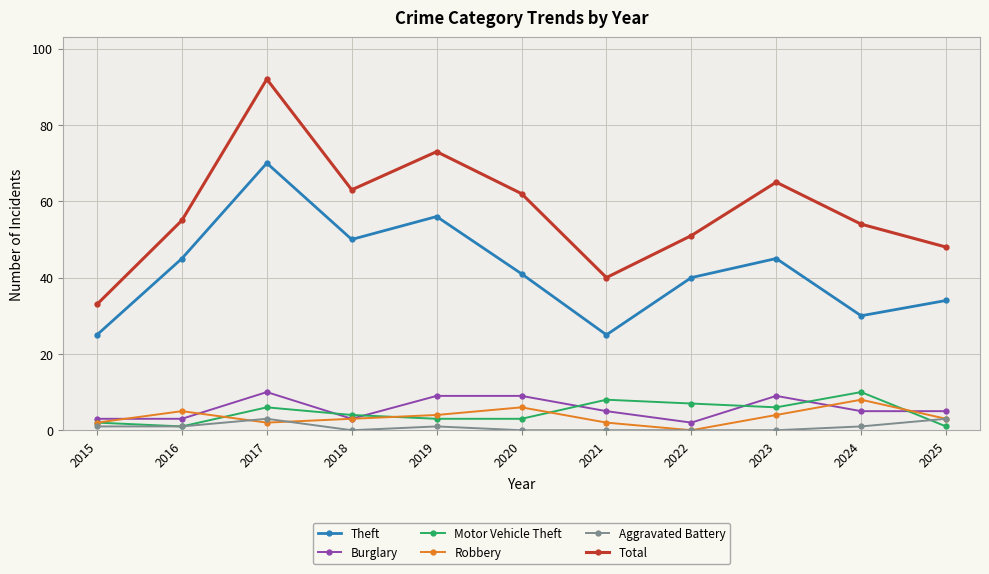

What is the sum of all Total values?

636